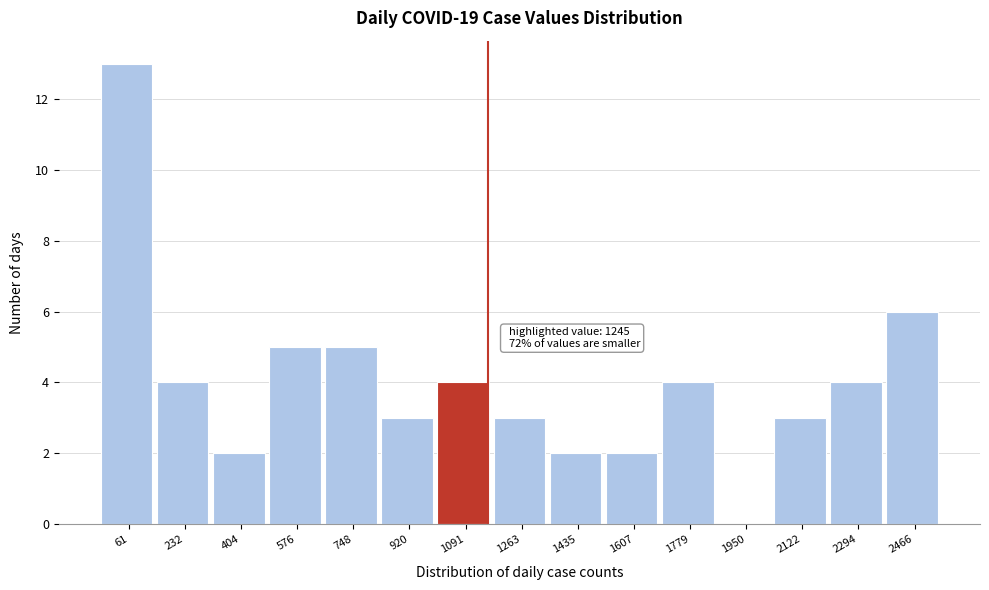

Reading left to right, transcribe all the data shown in this chart.

61=13	232=4	404=2	576=5	748=5	920=3	1091=4	1263=3	1435=2	1607=2	1779=4	1950=0	2122=3	2294=4	2466=6